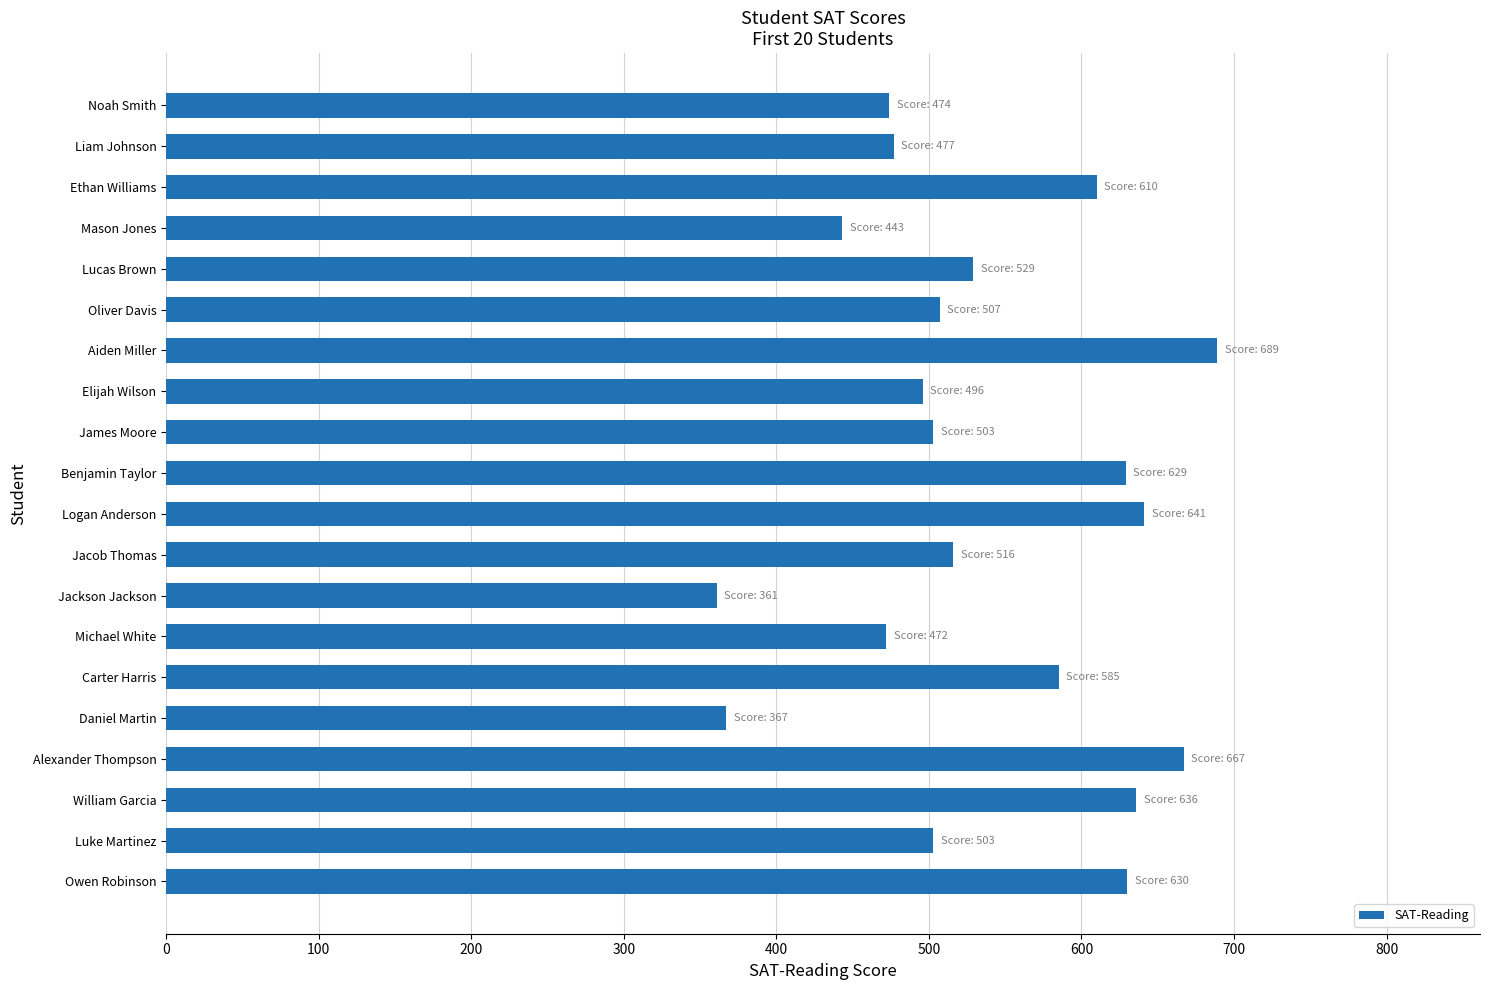

Between Aiden Miller and Luke Martinez, which is larger?

Aiden Miller